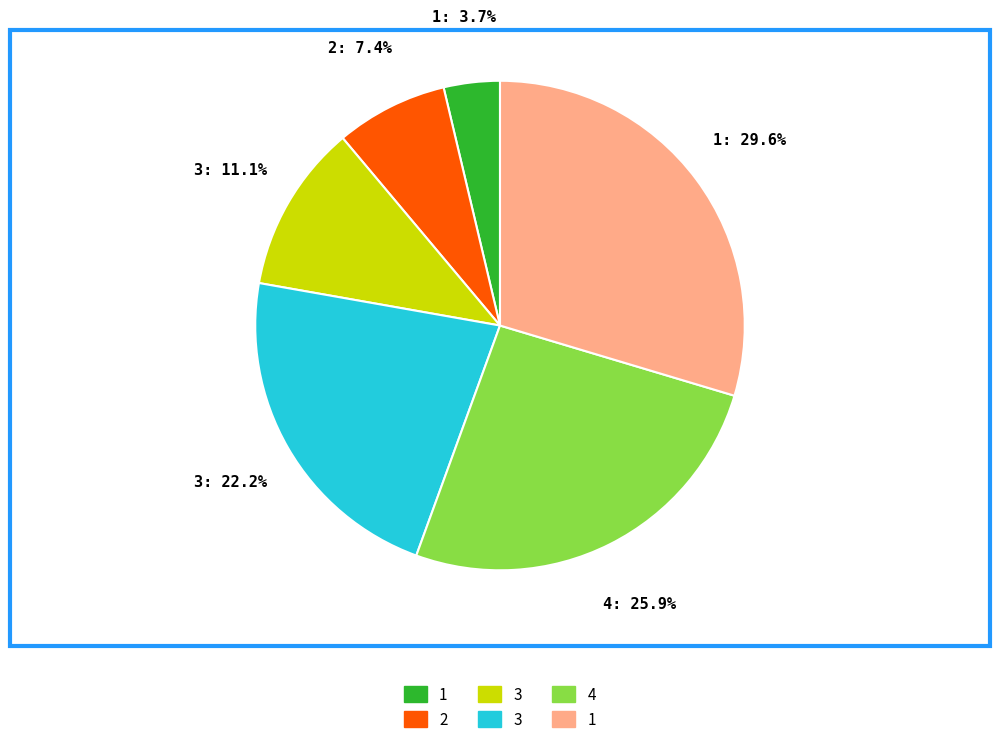

Is there a majority slice in this chart?

No